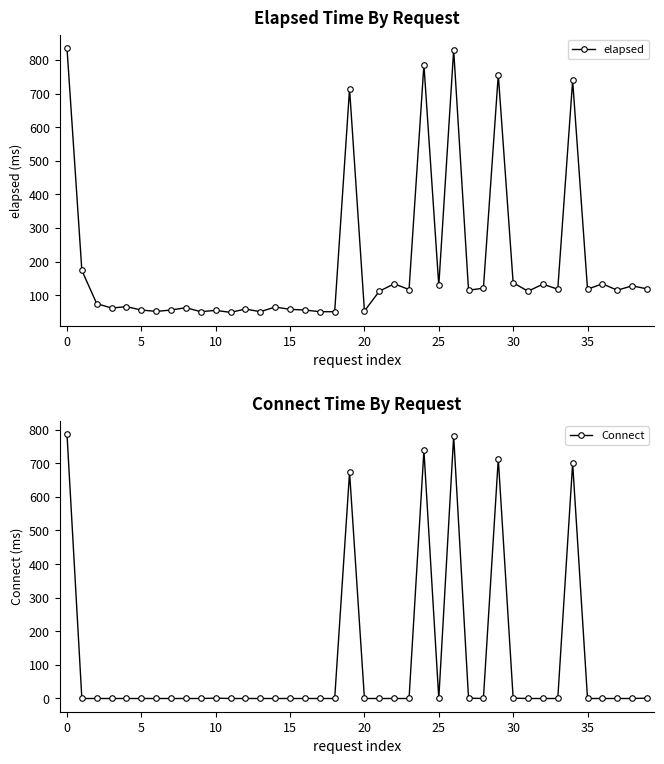

Is the value of elapsed at 19 greater than the value of Connect at 24?

No